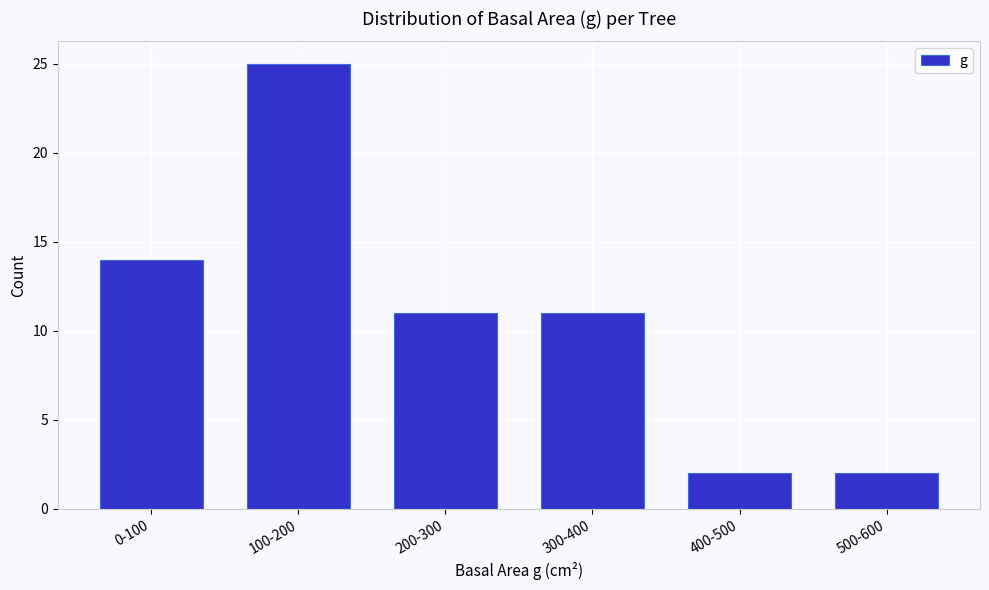

Reading left to right, list all the values displayed in this chart.

14	25	11	11	2	2